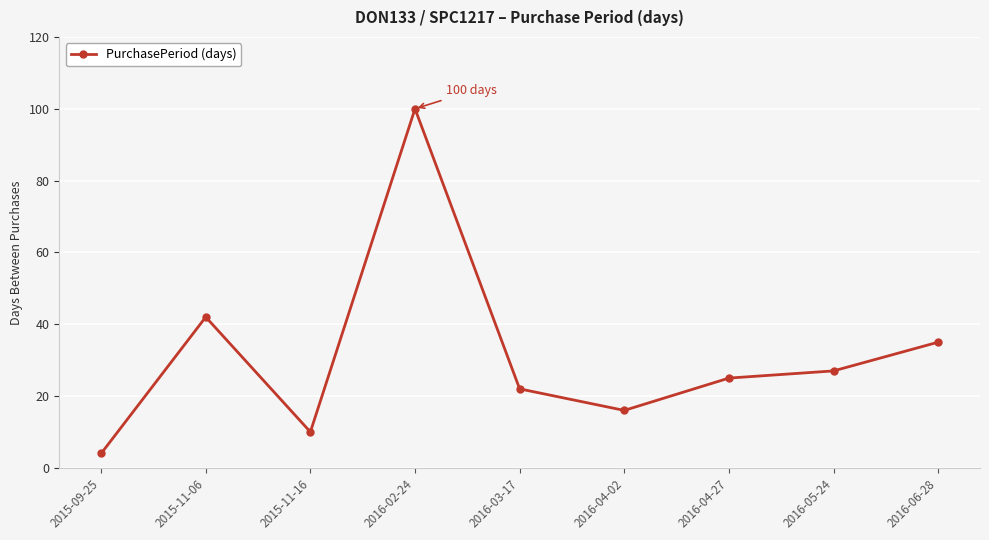

Approximately how many times larger is the value at 2016-03-17 compared to 2015-11-06?

0.5